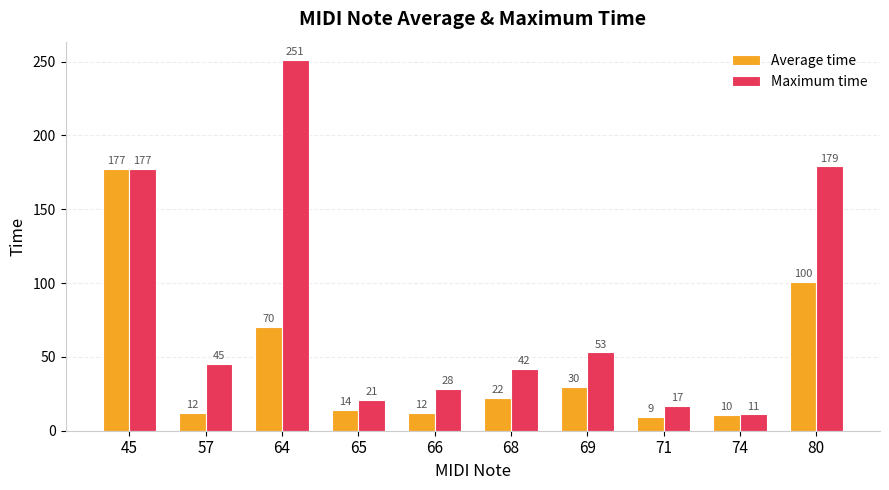

How many bars are there in each group?

2